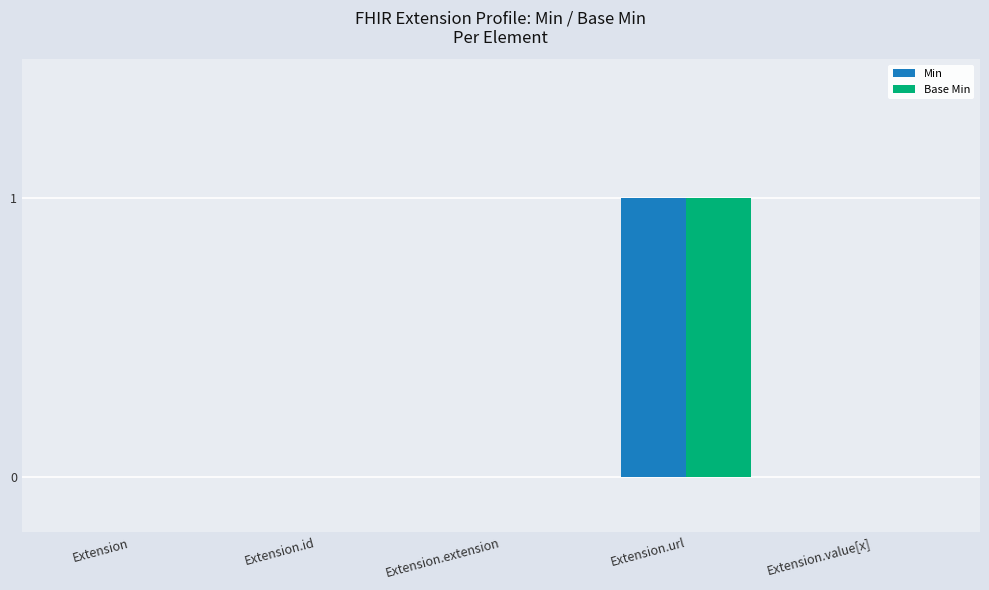

True or false: Min has a value of 0 at Extension.extension.

True